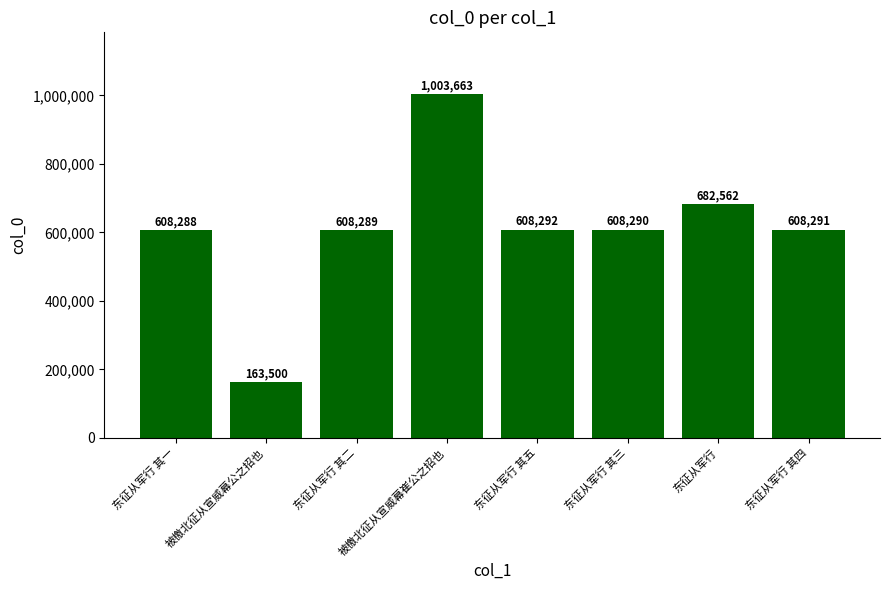

What position from the right is 东征从军行 其五?

4